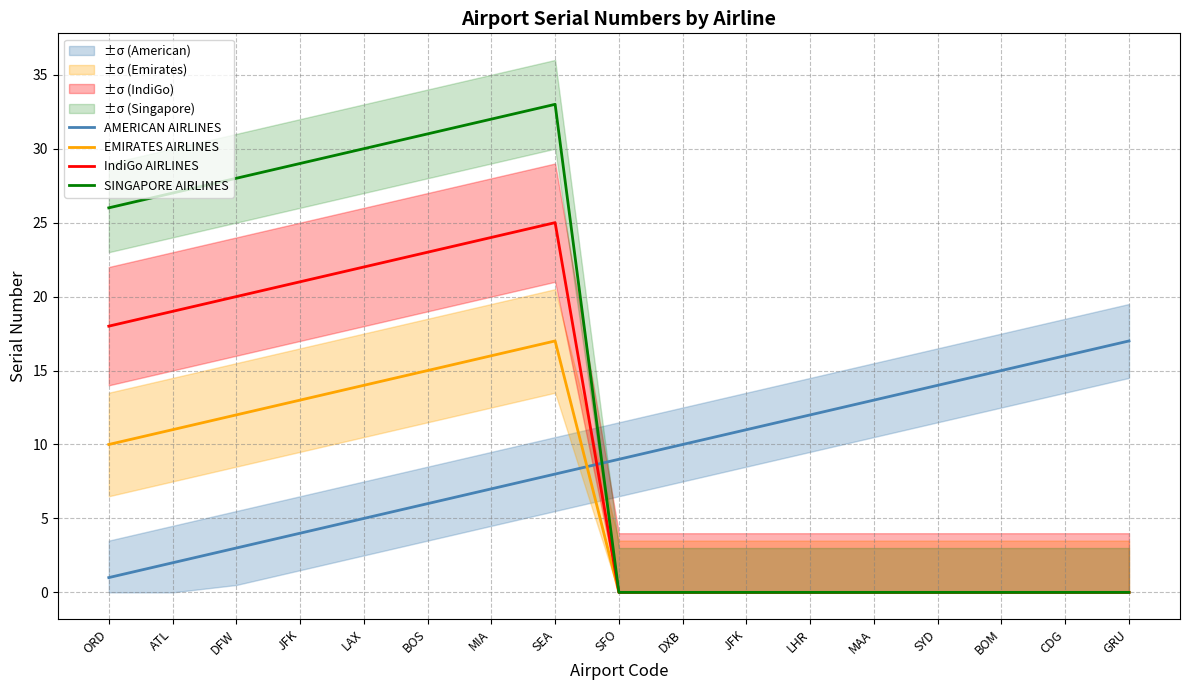

True or false: SINGAPORE AIRLINES and IndiGo AIRLINES intersect in this chart.

False